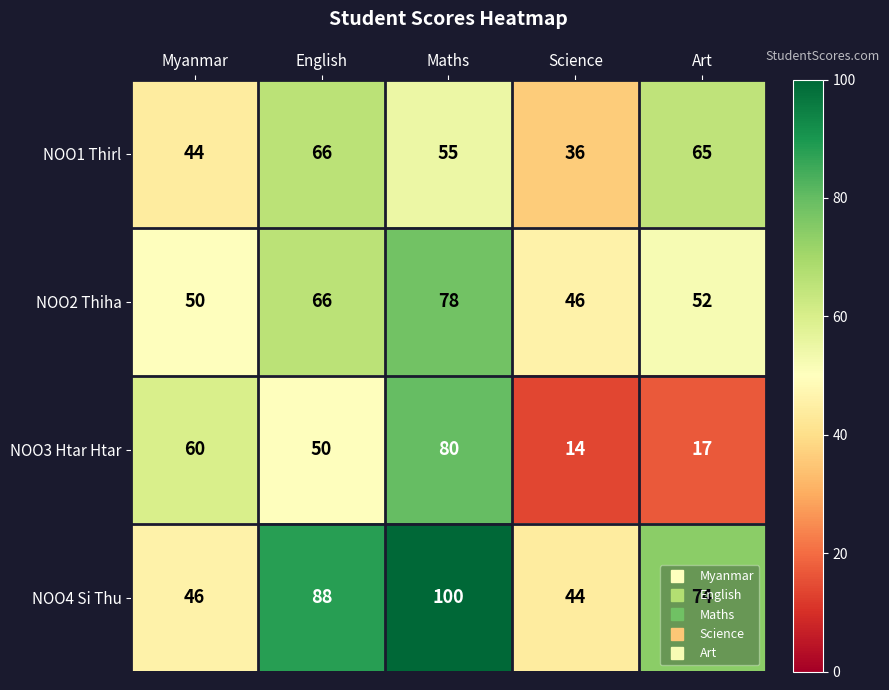

At which category does the chart reach its peak across all series?

Maths